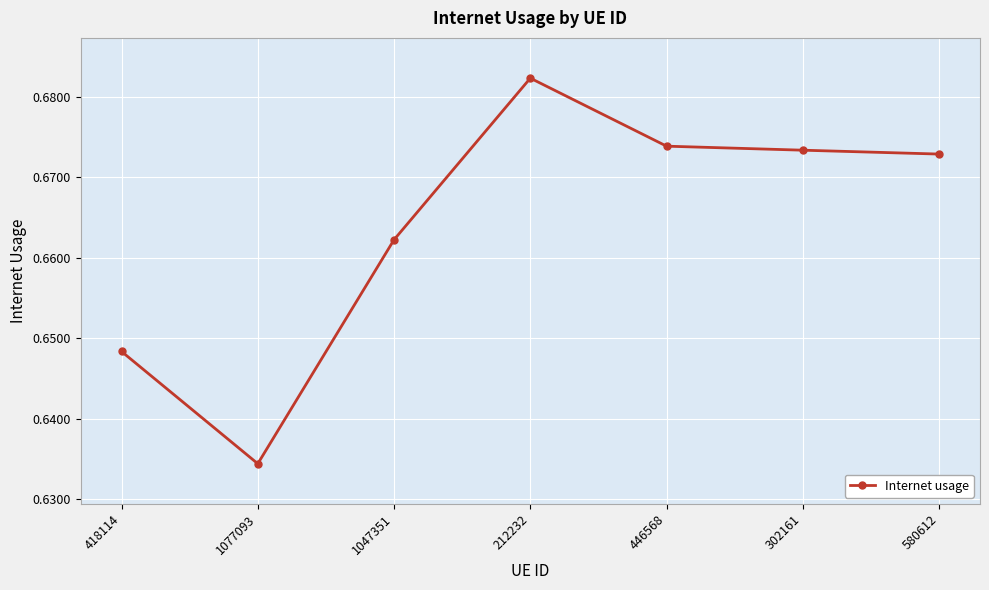

True or false: the data has more than 2 interior local peaks.

False